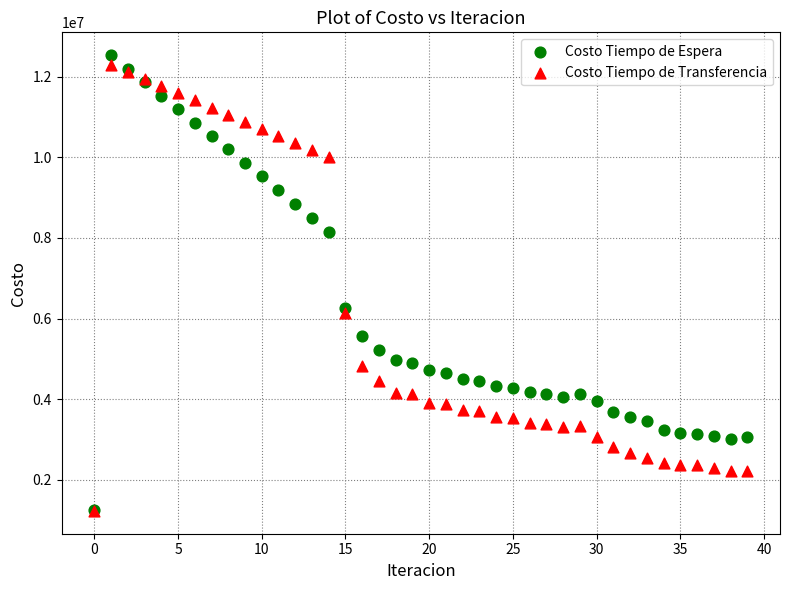

What are all the series names shown in the legend?

Costo Tiempo de Espera, Costo Tiempo de Transferencia